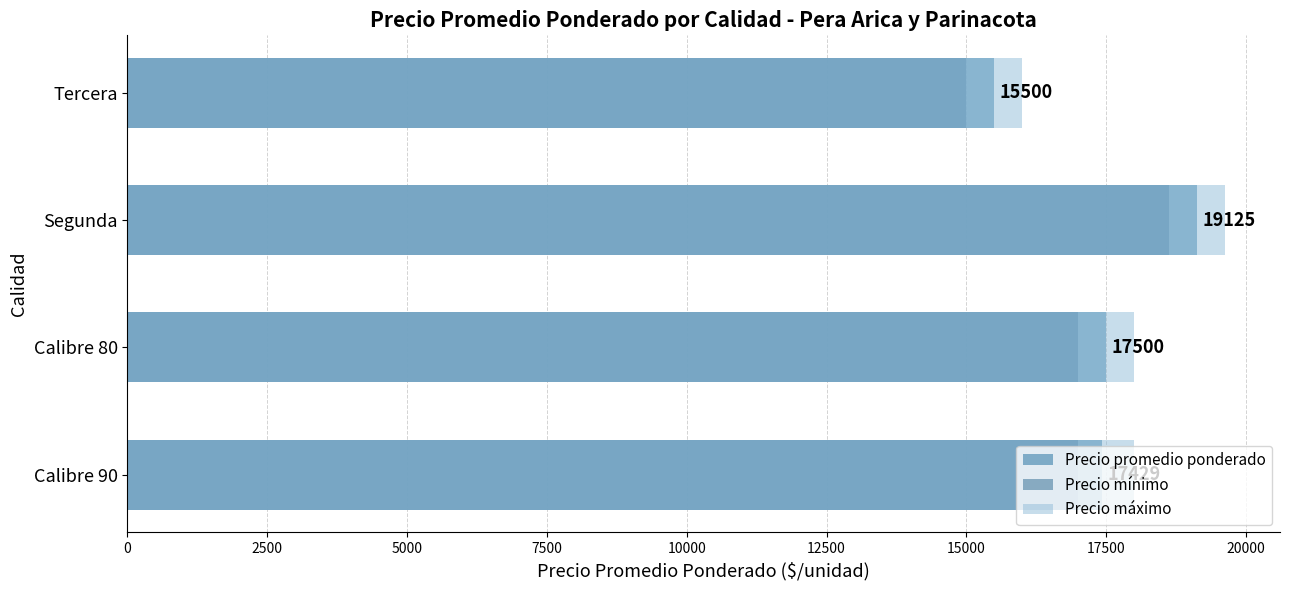

Is the value of Precio mínimo at Tercera greater than the value of Precio máximo at Segunda?

No